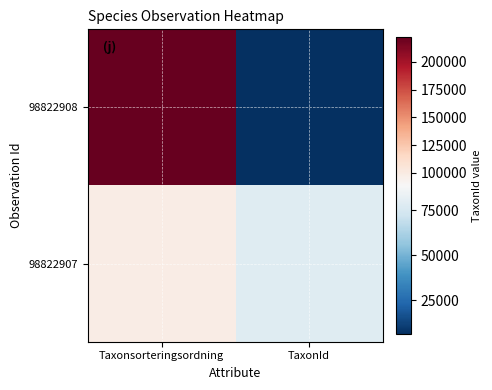

What is the total value across all series at TaxonId?

85027